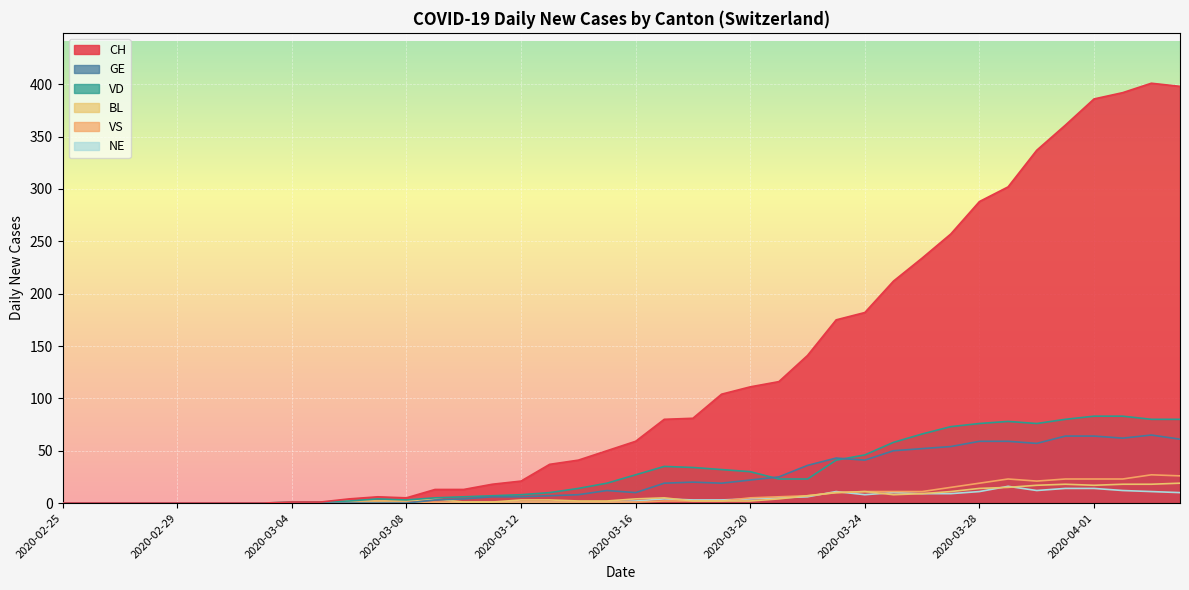

How many data points in BL are above 3?

18